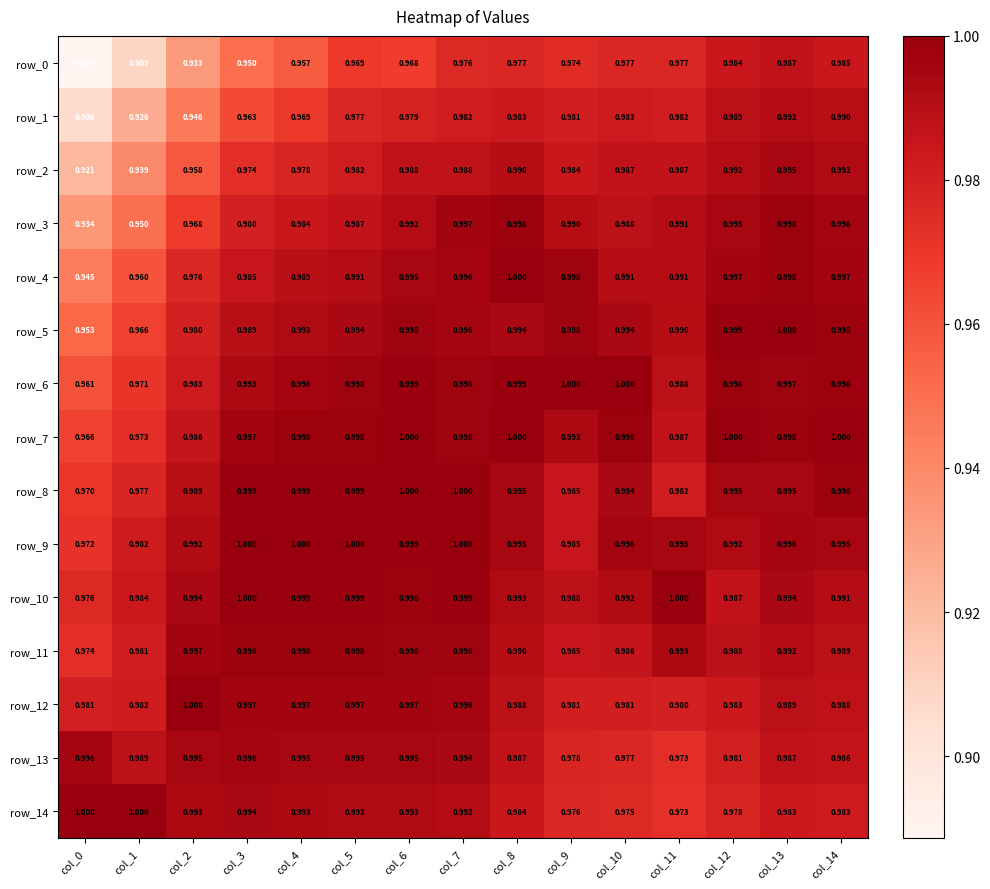

What is the approximate value of row_10 at col_5?

1.0